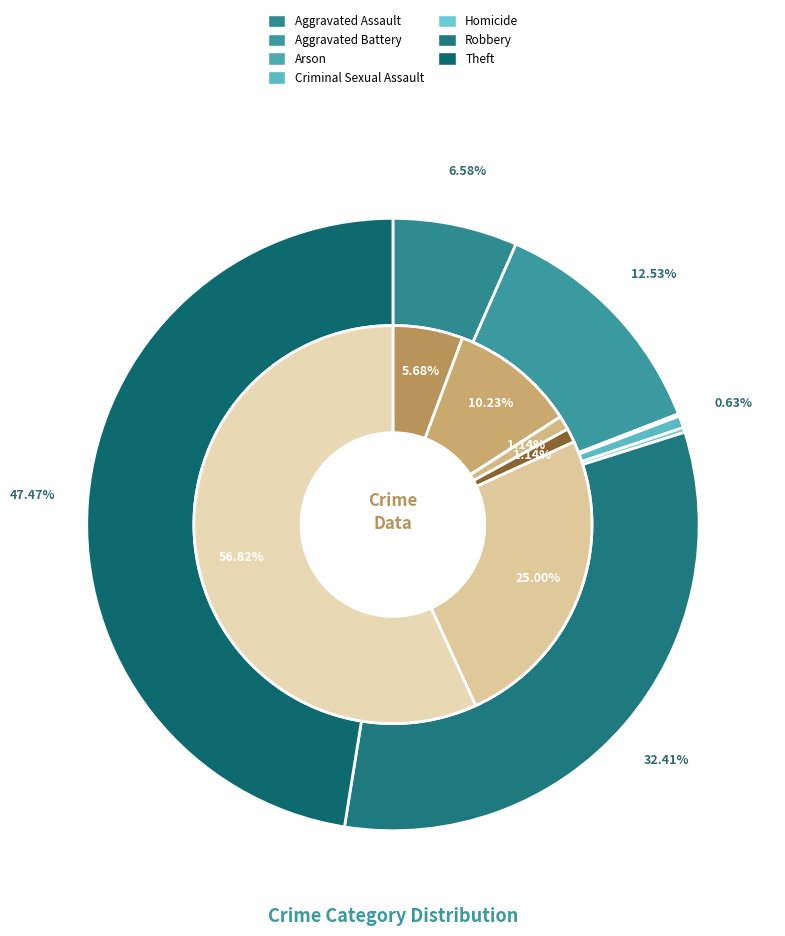

What percentage do values_2018 and 4 together represent?

6.8%